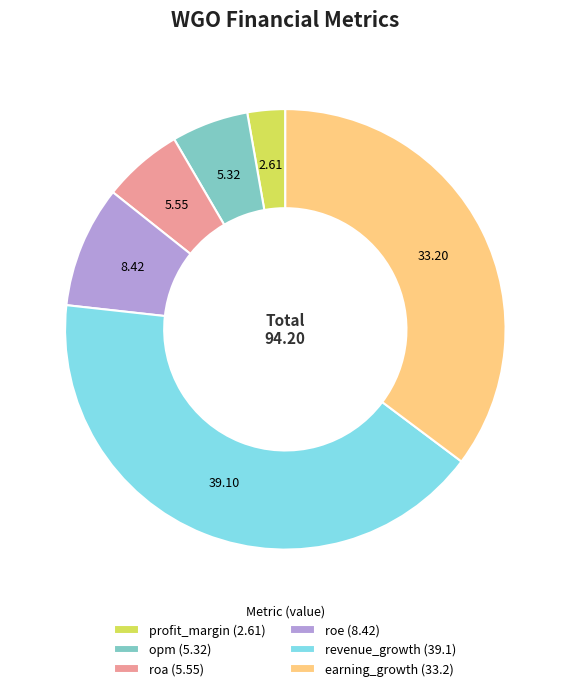

Does roa (5.55) account for over 50% of the chart?

No